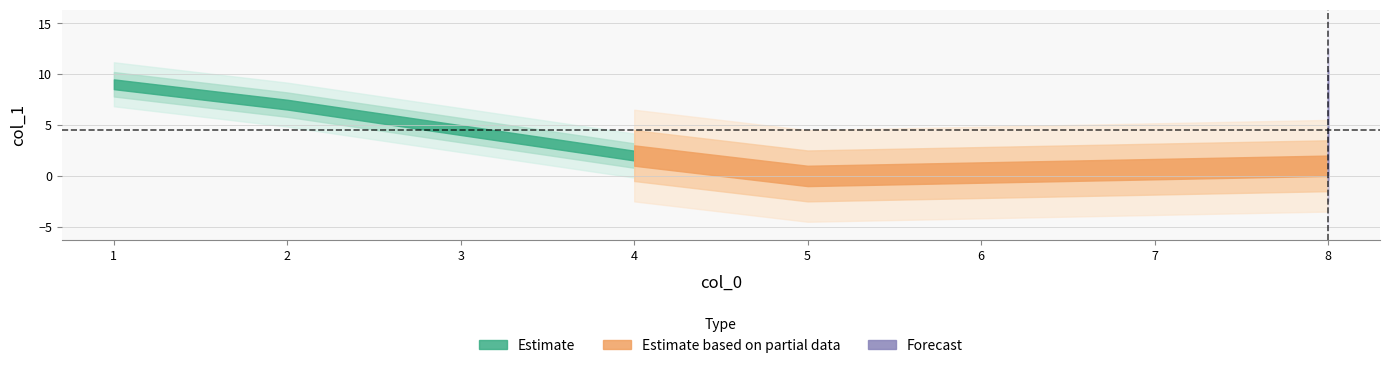

What is the greatest value displayed?

9